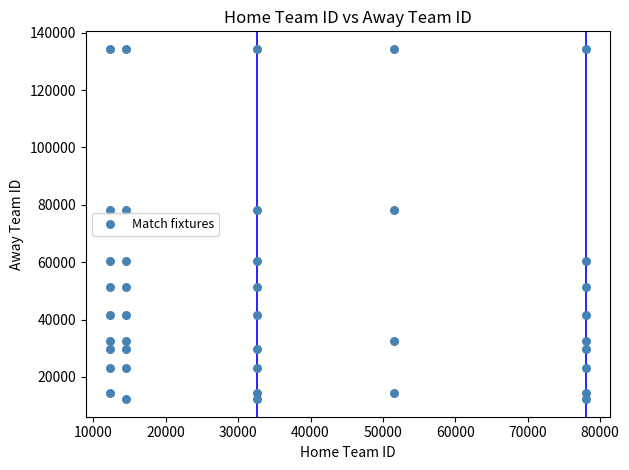

What is the range of X values (max minus min)?

65827